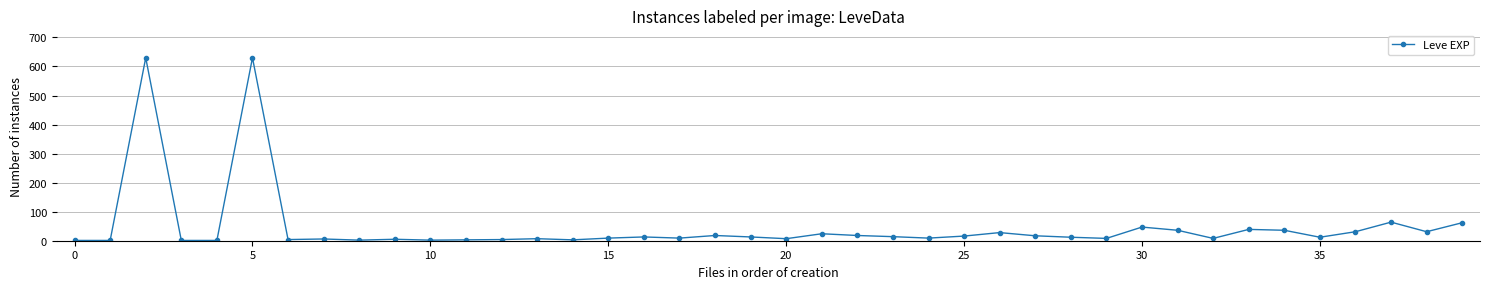

Does the chart display data point markers on the line(s)?

Yes